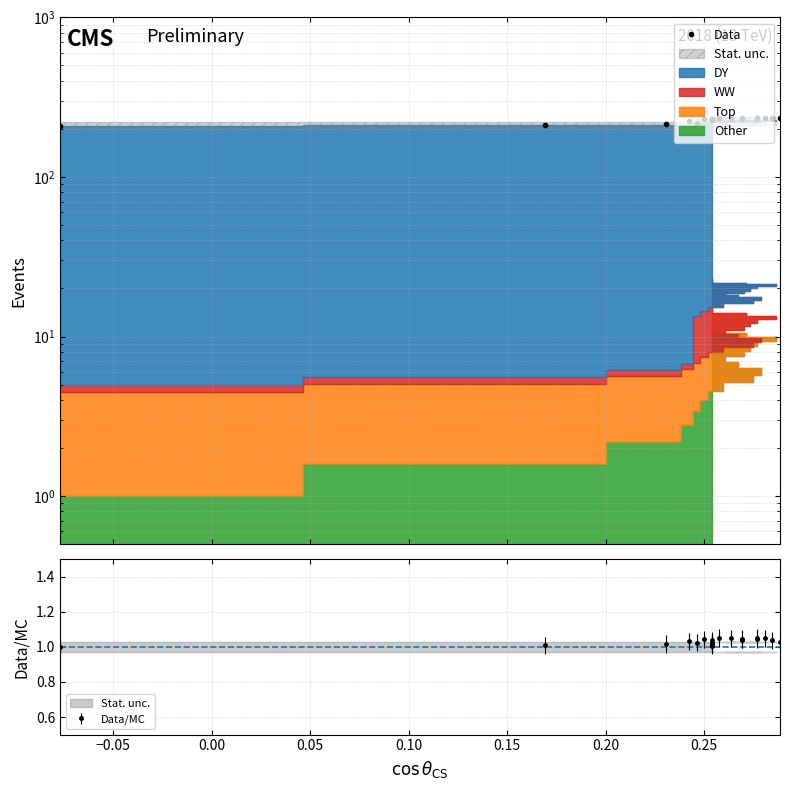

How many lines are shown in the chart?

1